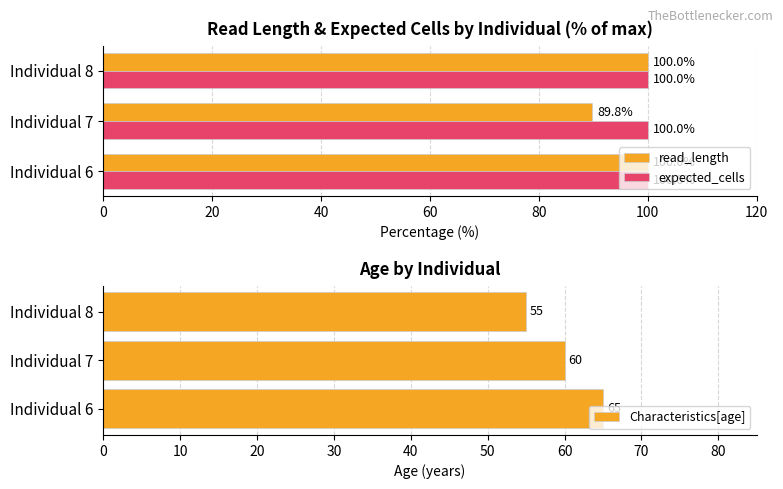

What is the difference between the second highest and minimum values in the read_length series?

10.2